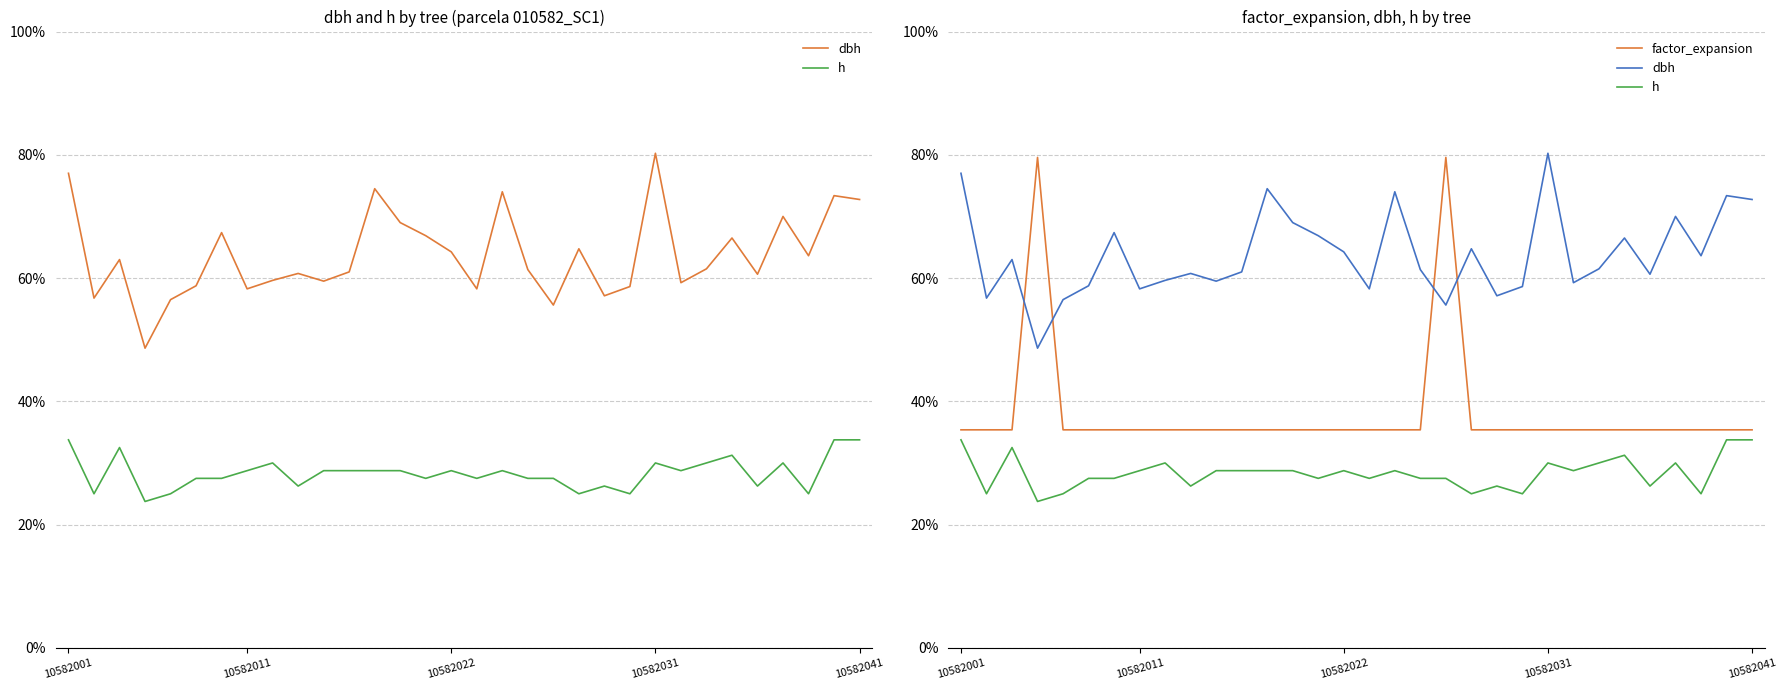

Count the number of categories in the chart.

32